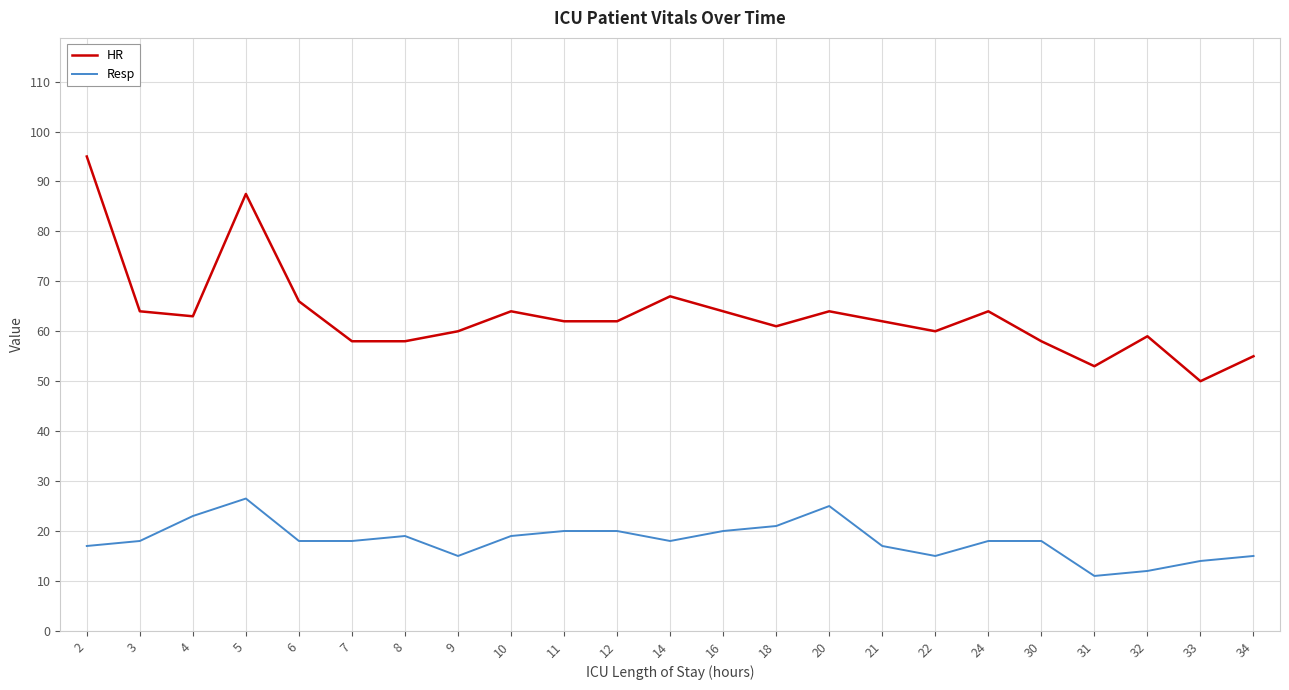

Reading right to left, list all the values displayed in this chart.

HR: 34=55.0	33=50.0	32=59.0	31=53.0	30=58.0	24=64.0	22=60.0	21=62.0	20=64.0	18=61.0	16=64.0	14=67.0	12=62.0	11=62.0	10=64.0	9=60.0	8=58.0	7=58.0	6=66.0	5=87.5	4=63.0	3=64.0	2=95.0
Resp: 34=15.0	33=14.0	32=12.0	31=11.0	30=18.0	24=18.0	22=15.0	21=17.0	20=25.0	18=21.0	16=20.0	14=18.0	12=20.0	11=20.0	10=19.0	9=15.0	8=19.0	7=18.0	6=18.0	5=26.5	4=23.0	3=18.0	2=17.0